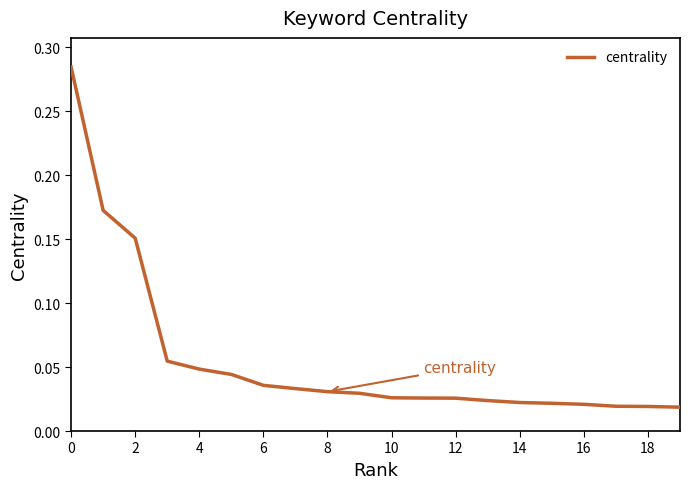

True or false: there are more than 2 points higher than both neighbors.

False